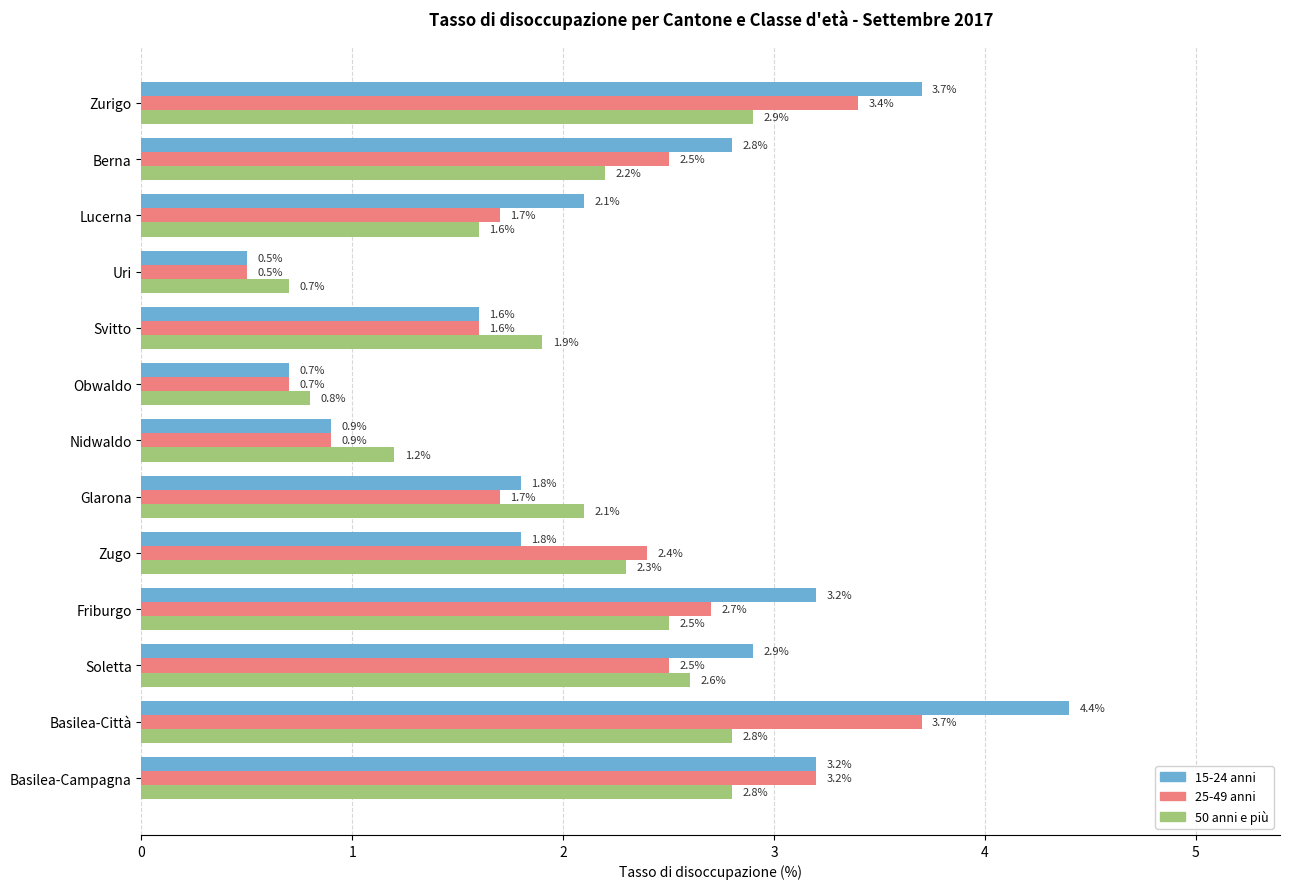

What is the average value of the 50 anni e più series?

2.0